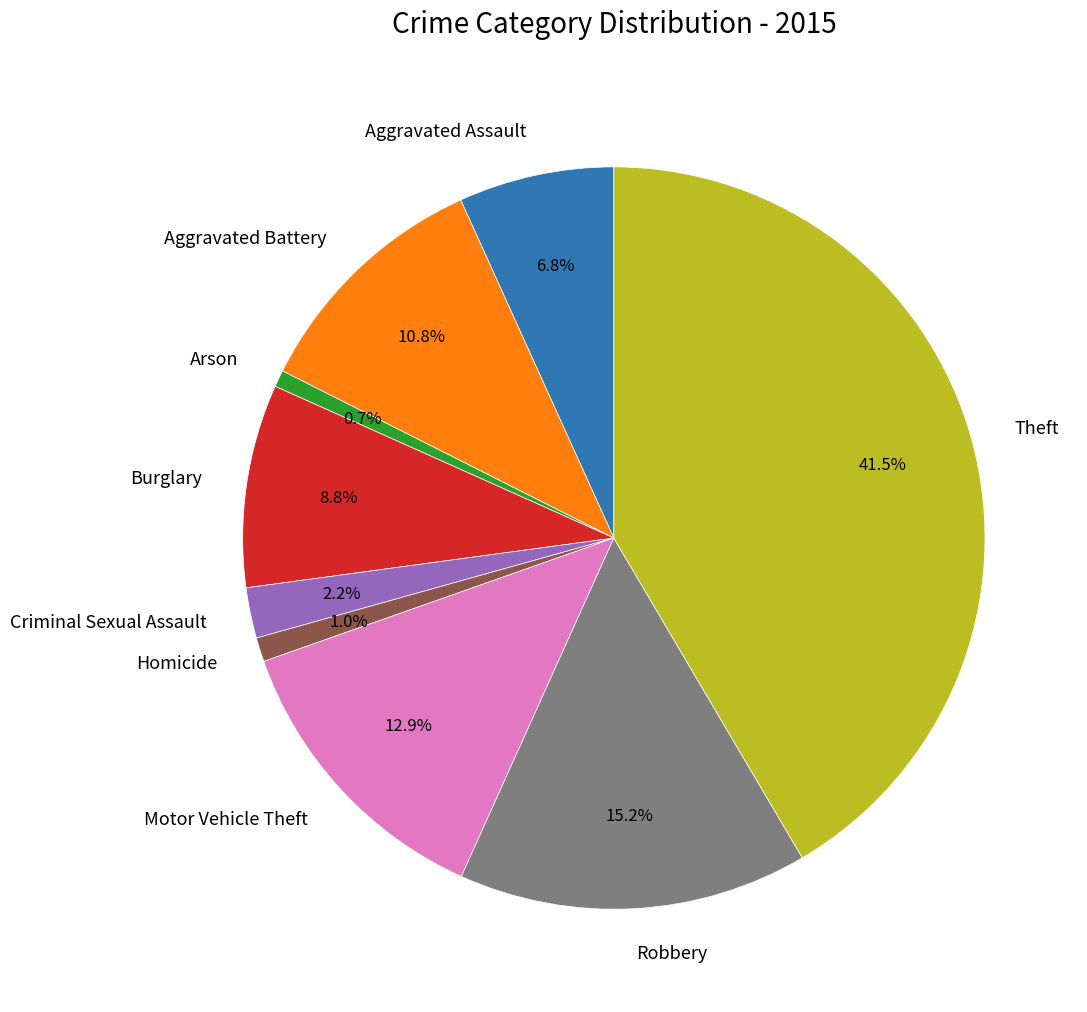

Is there a majority slice in this chart?

No